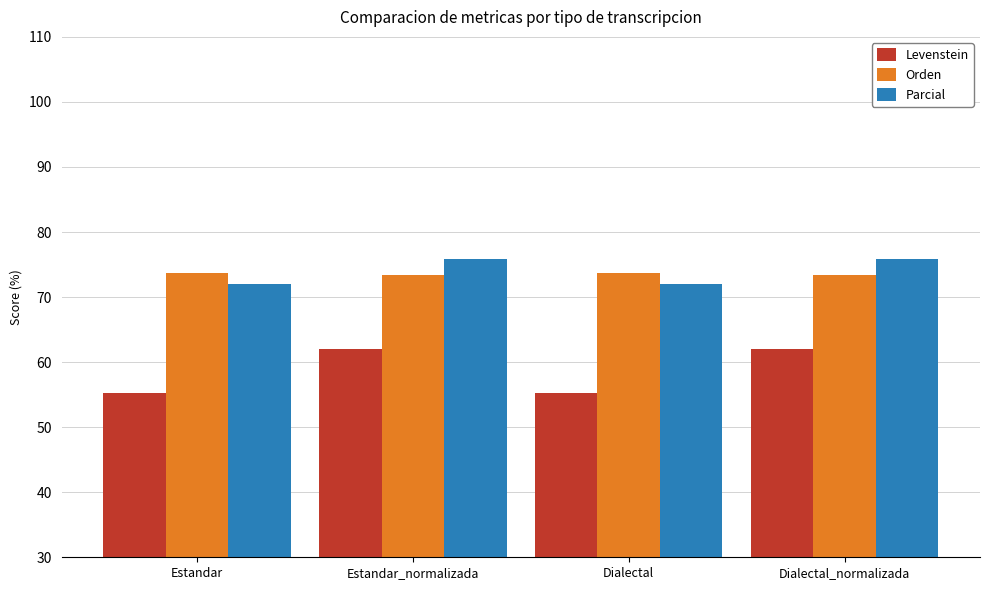

What is the maximum value for Orden?

73.6